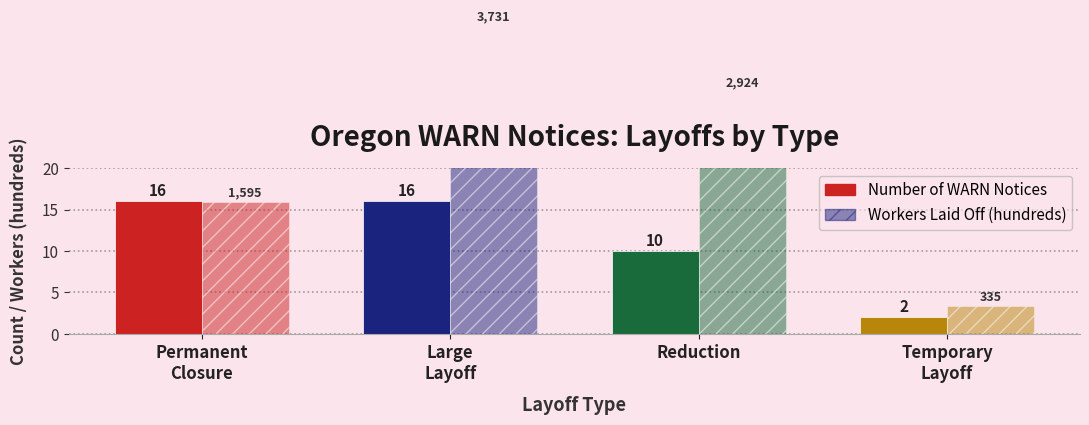

Reading right to left, what are all the values shown in this chart?

Number of WARN Notices: 2.0	10.0	16.0	16.0
Workers Laid Off (hundreds): 3.4	29.2	37.3	15.9